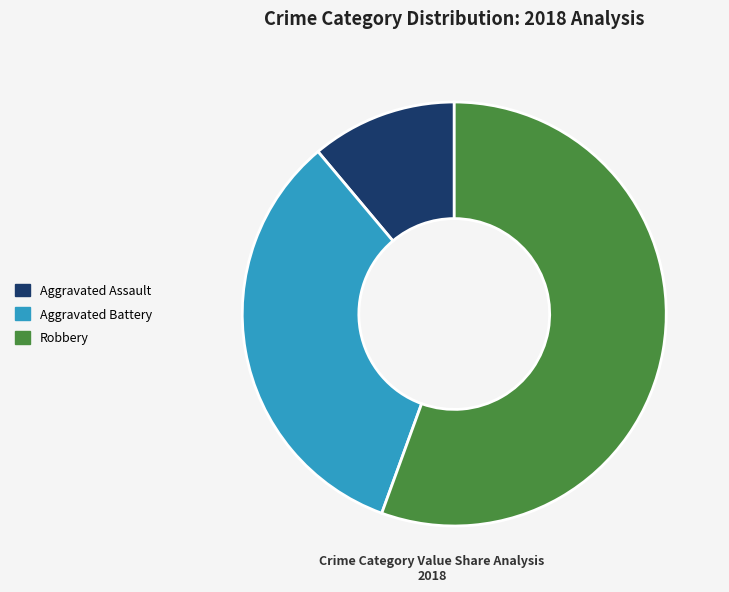

Does any single category account for the majority?

Yes